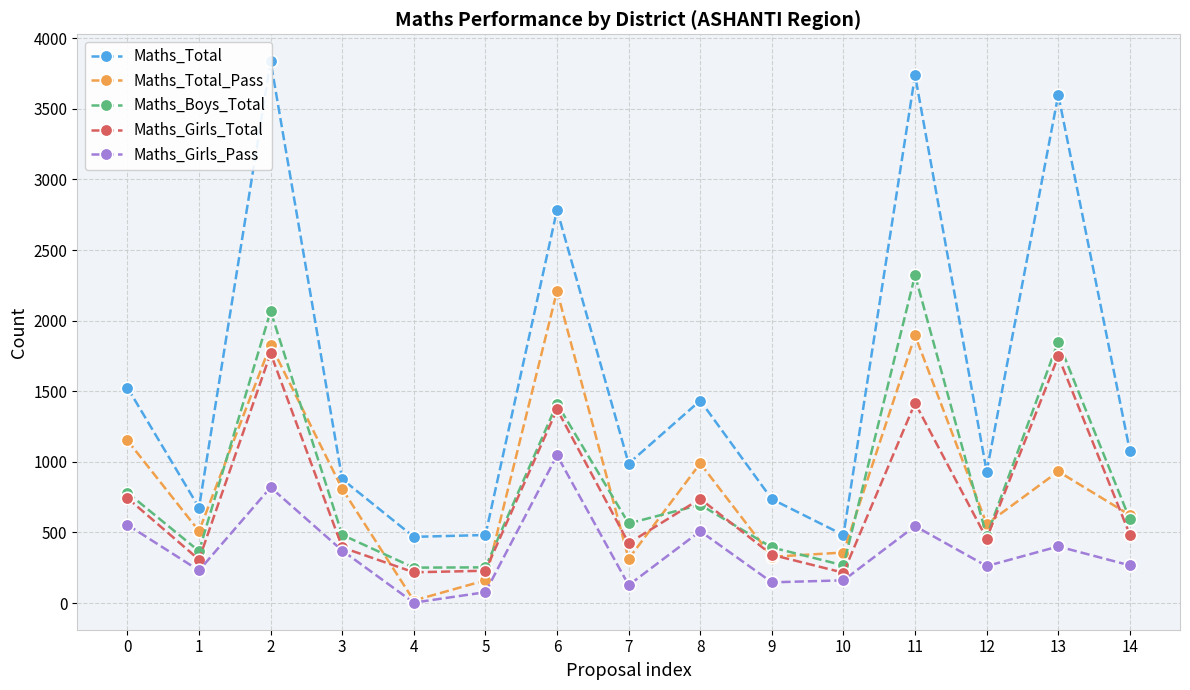

True or false: Maths_Boys_Total and Maths_Total cross at least once.

False